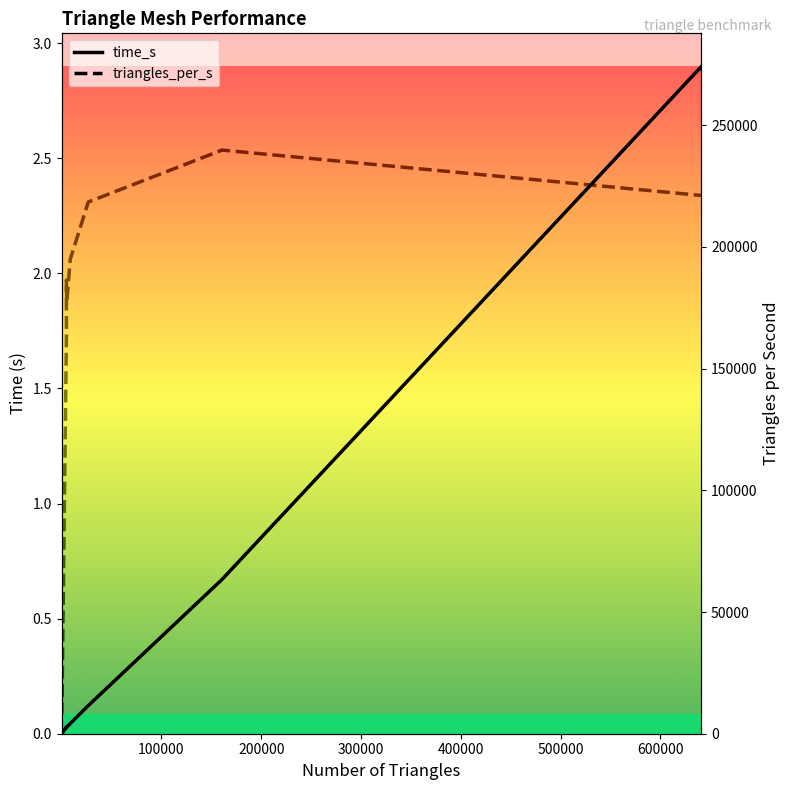

True or false: triangles_per_s and time_s intersect in this chart.

False